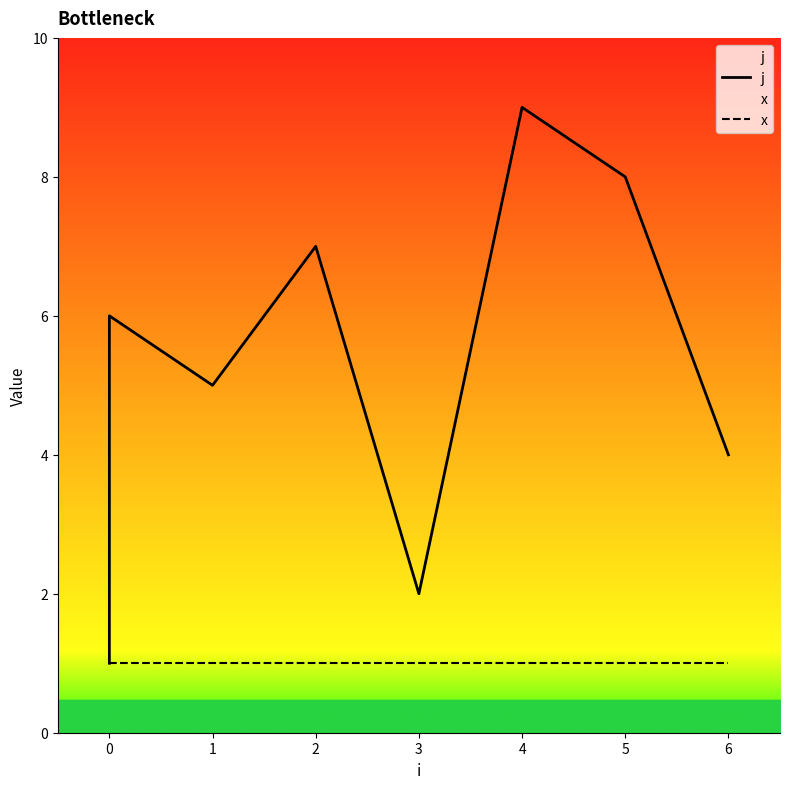

The j series shows 14 at 4. True or false?

False